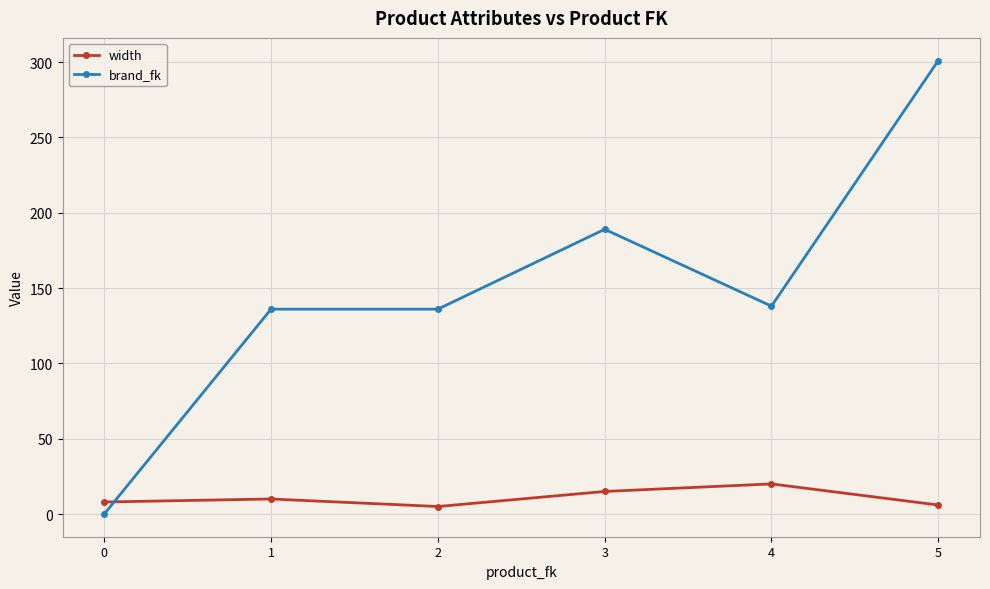

True or false: brand_fk and width intersect in this chart.

True